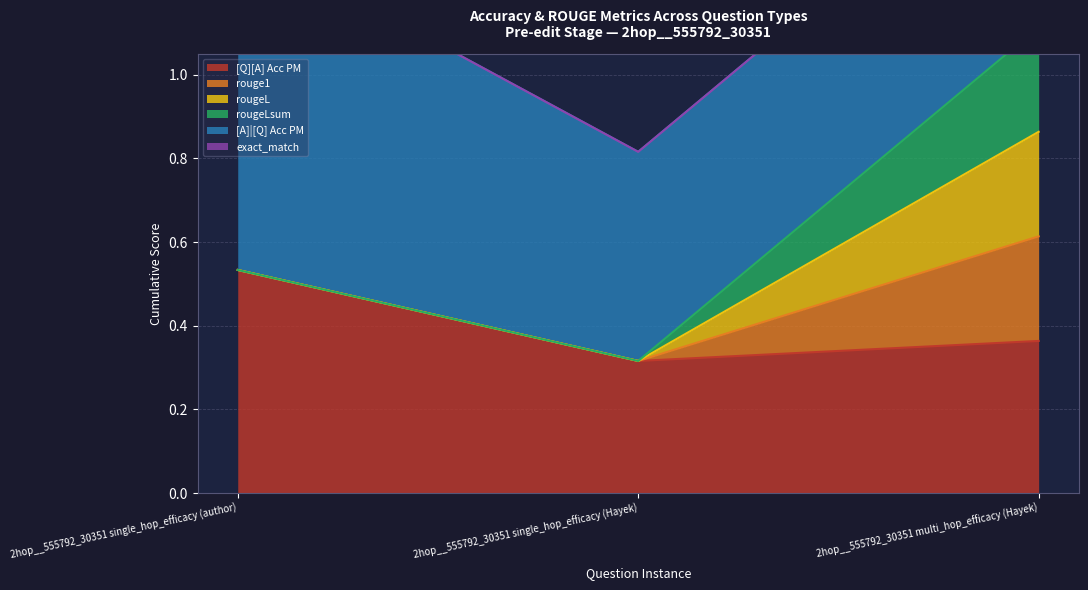

What are all the series names shown in the legend?

[Q][A] Acc PM, rouge1, rougeL, rougeLsum, [A]|[Q] Acc PM, exact_match